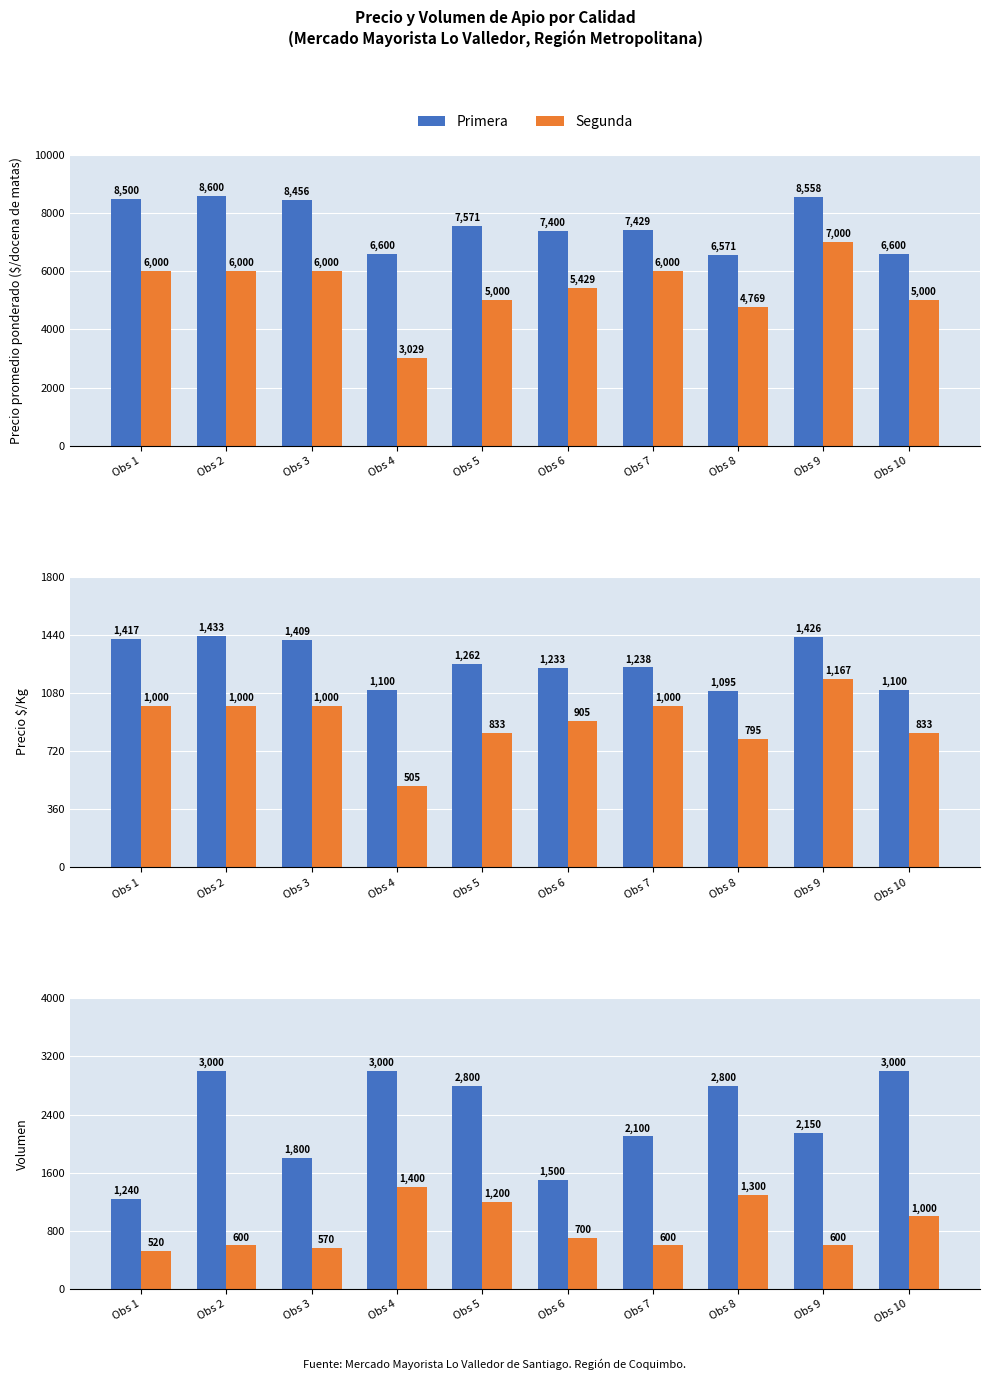

What is the difference between the Segunda values at Obs 8 and Obs 10?

300